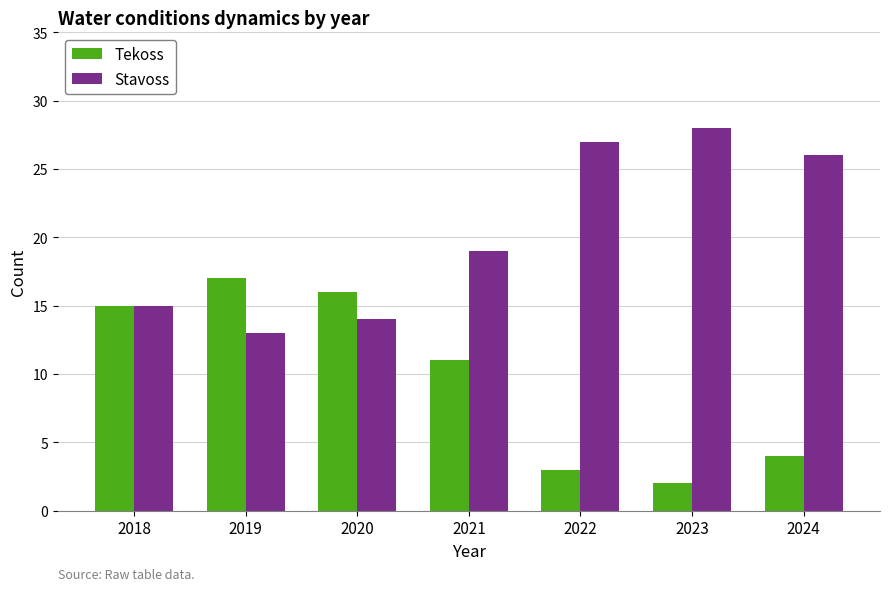

At 2020, list the series in order from largest to smallest.

Tekoss, Stavoss